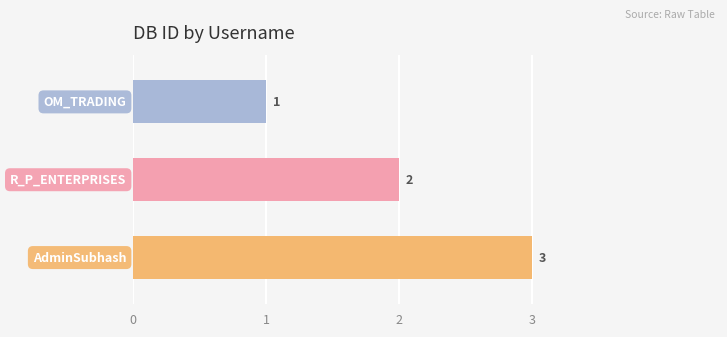

How many categories are shown in the chart?

3